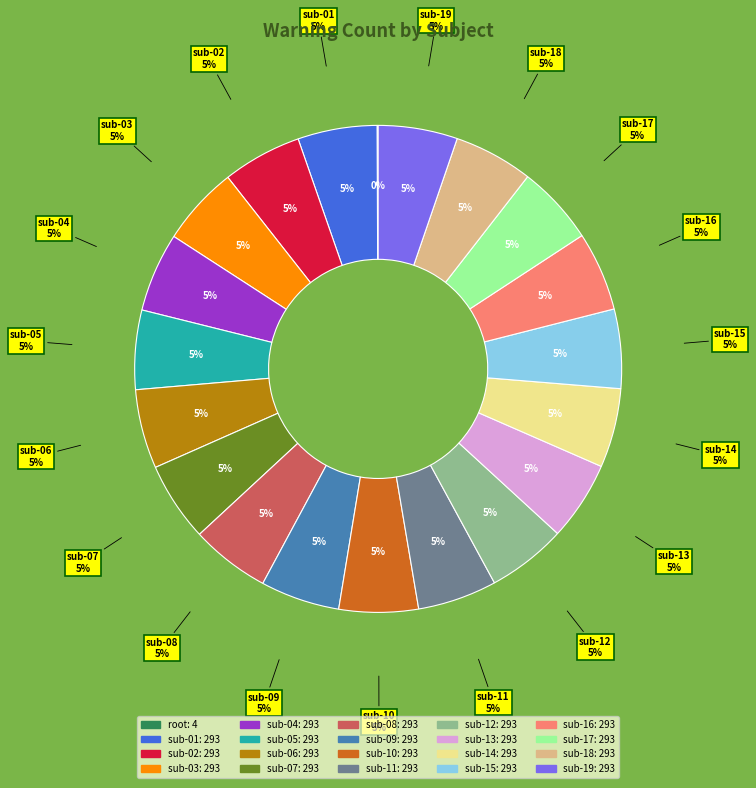

What is the smallest slice in the pie chart?

root